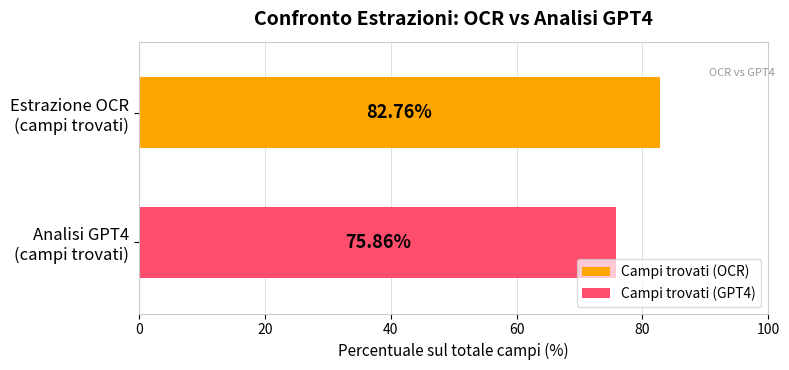

Which series has the widest spread of values?

Campi trovati (OCR)